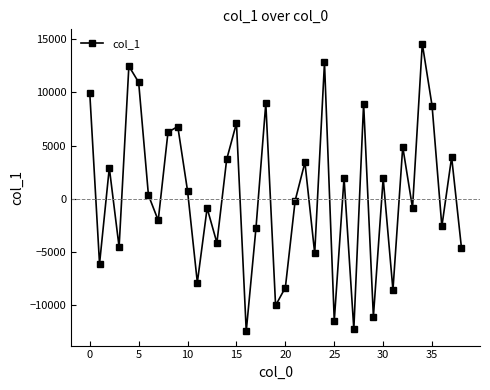

How many data points are less than 325?

19